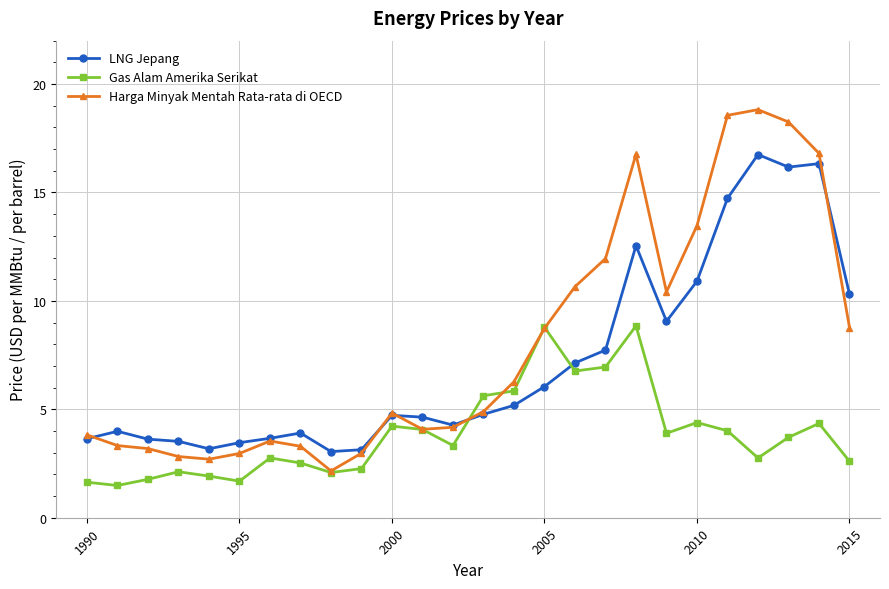

How many times do LNG Jepang and Gas Alam Amerika Serikat cross each other?

2